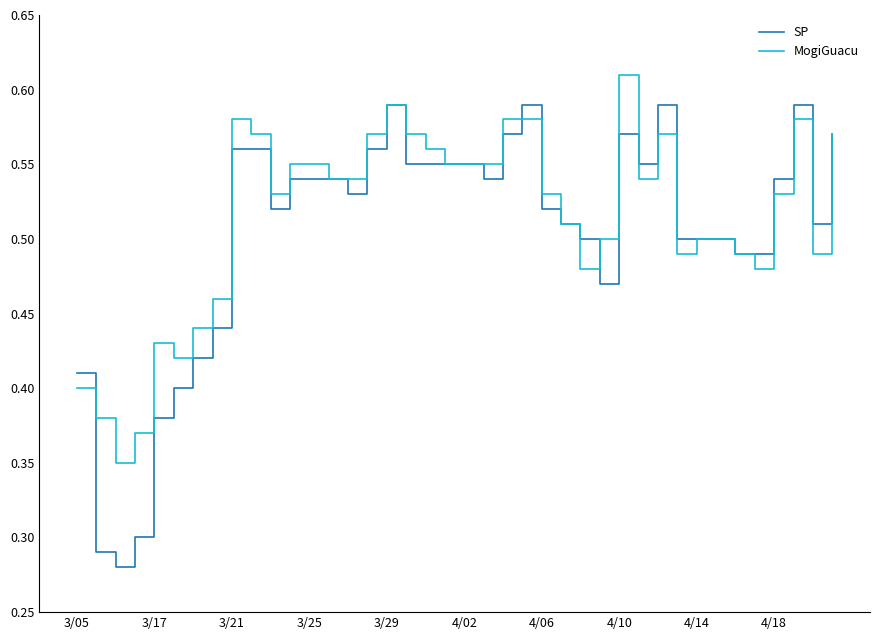

Rank the series by their maximum value, from lowest to highest.

SP, MogiGuacu